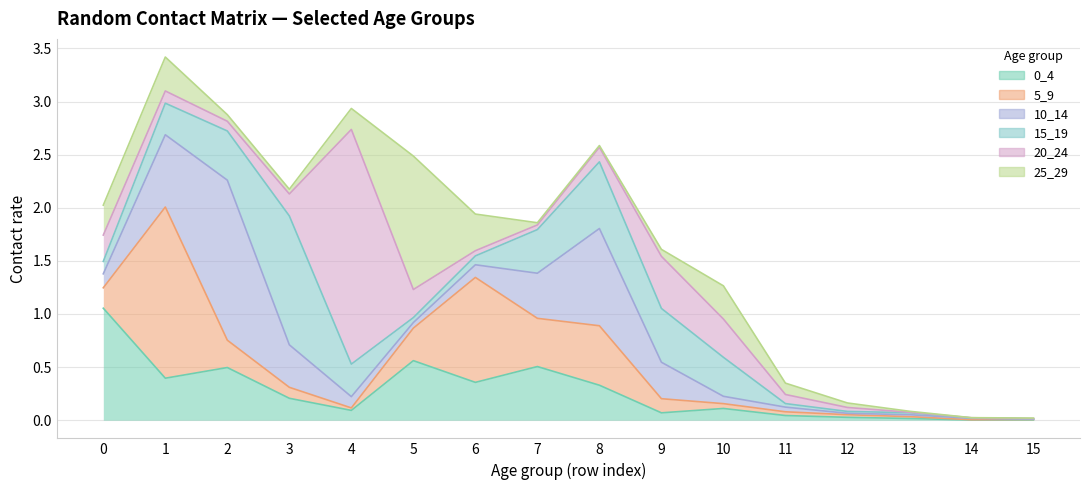

True or false: 15_19 and 5_9 cross at least once.

True